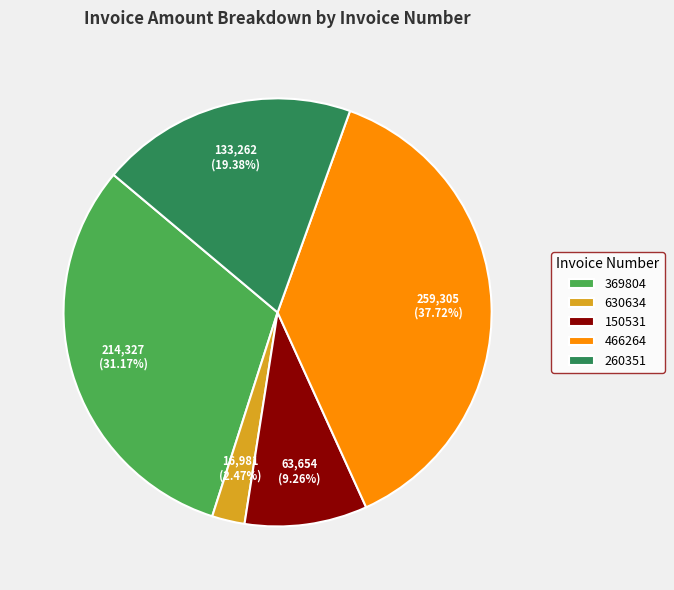

To the nearest percent, what is the combined percentage of 260351 and 150531?

29%